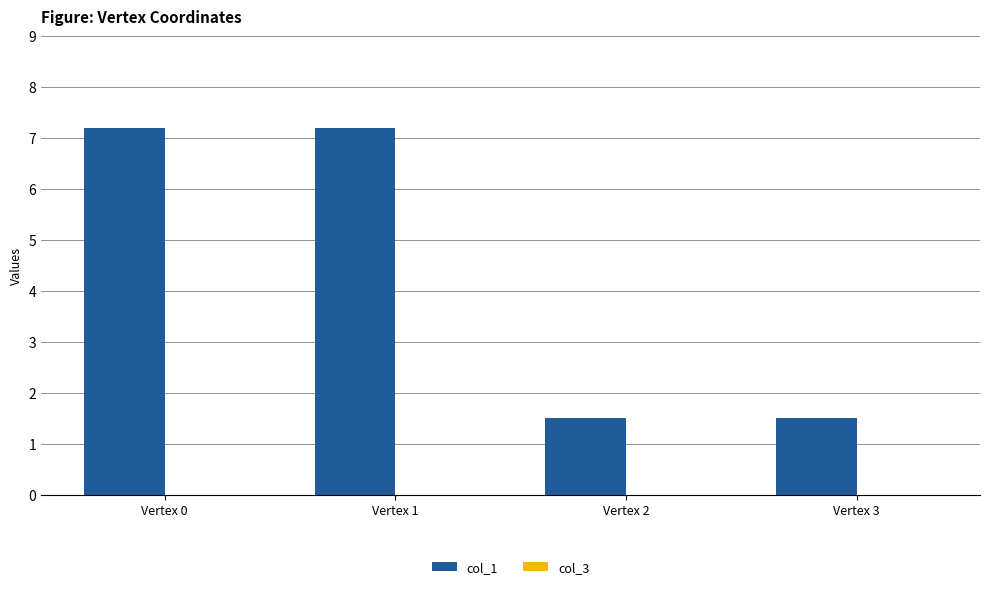

The value at Vertex 1 is 7.2. True or false?

True